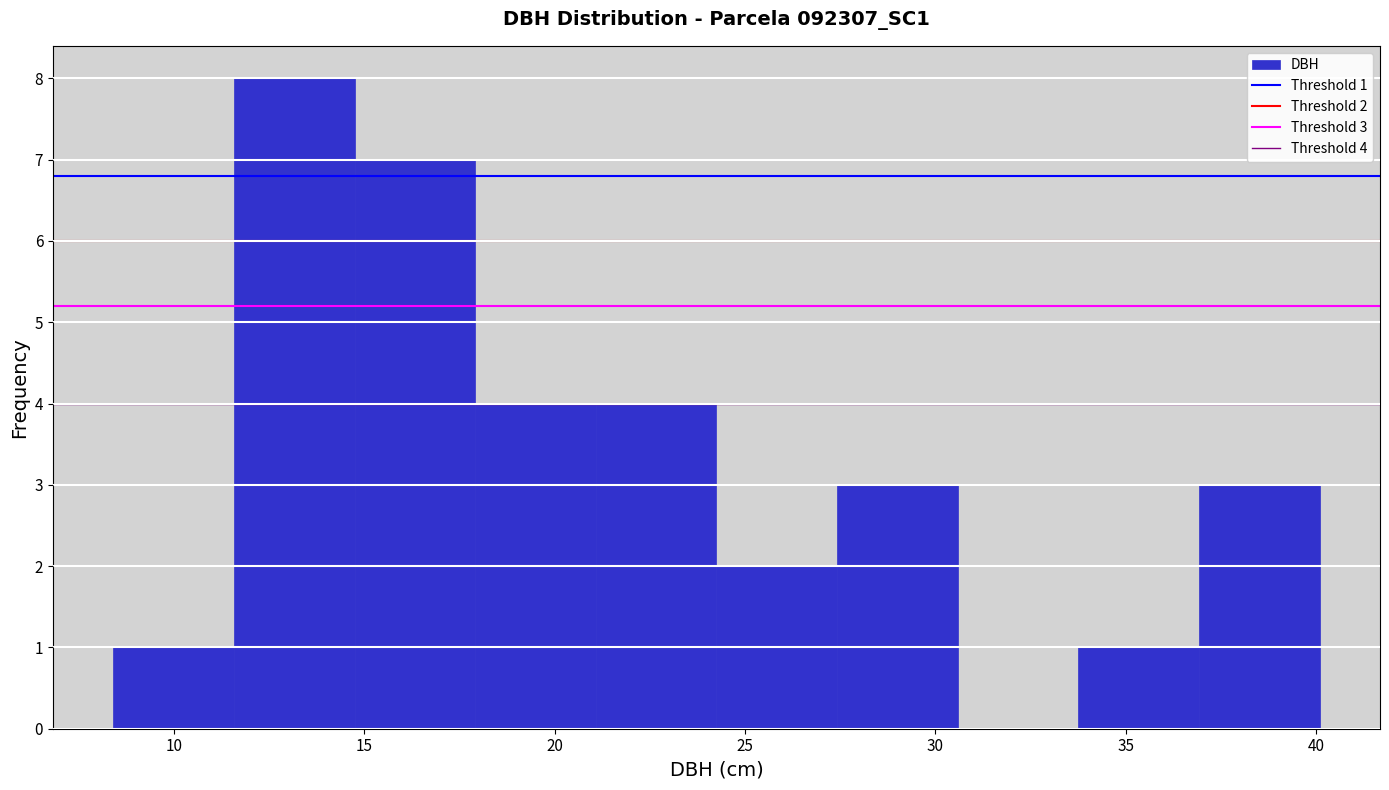

Over which range of the x-axis is the bar tallest?

11.5 to 14.5